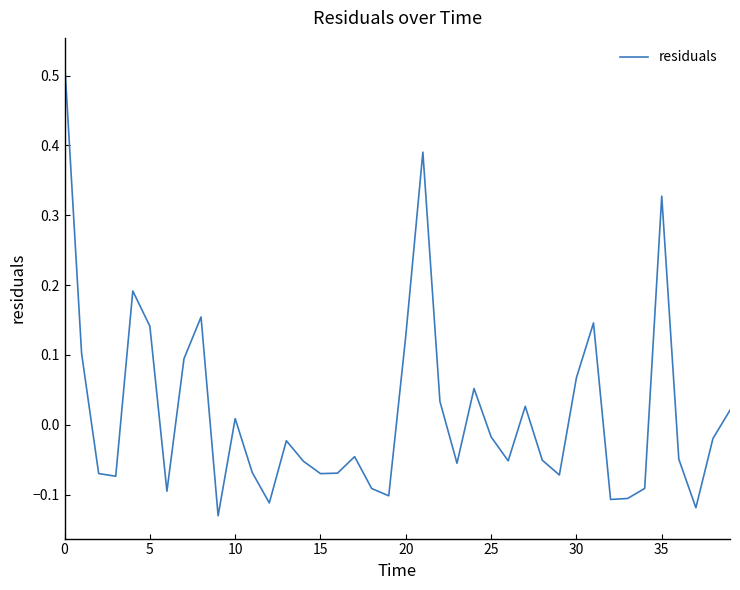

Does the chart have visible grid lines?

No